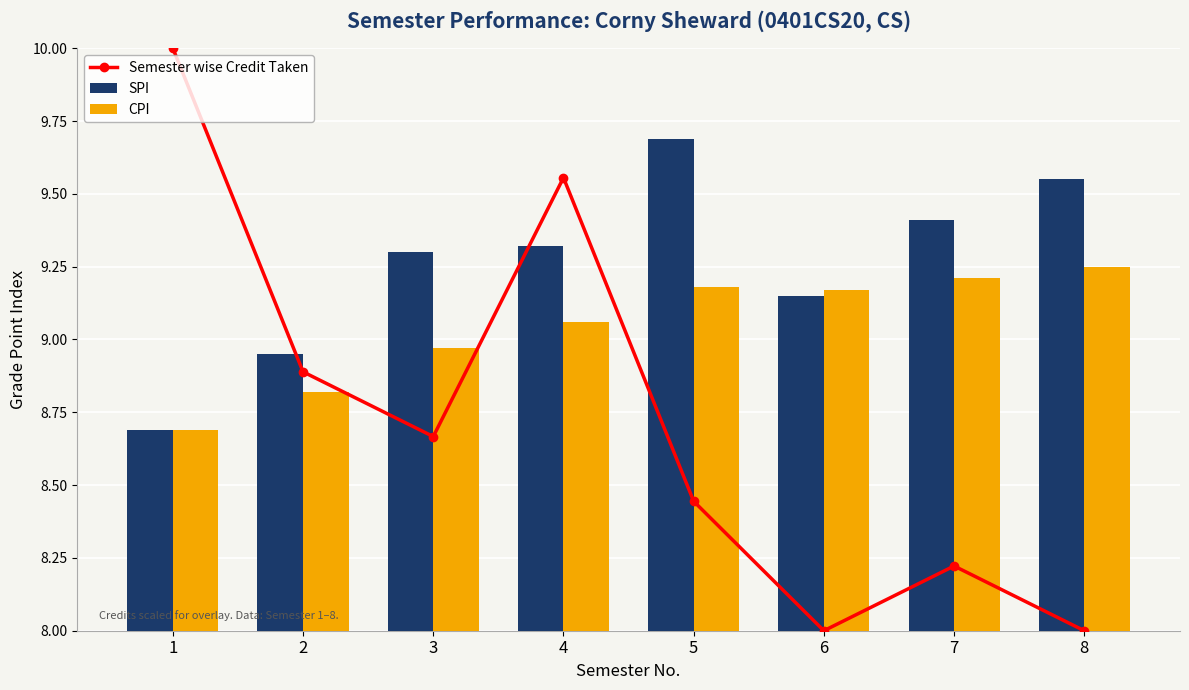

True or false: Semester wise Credit Taken has a value of 10.0 at 1.

True